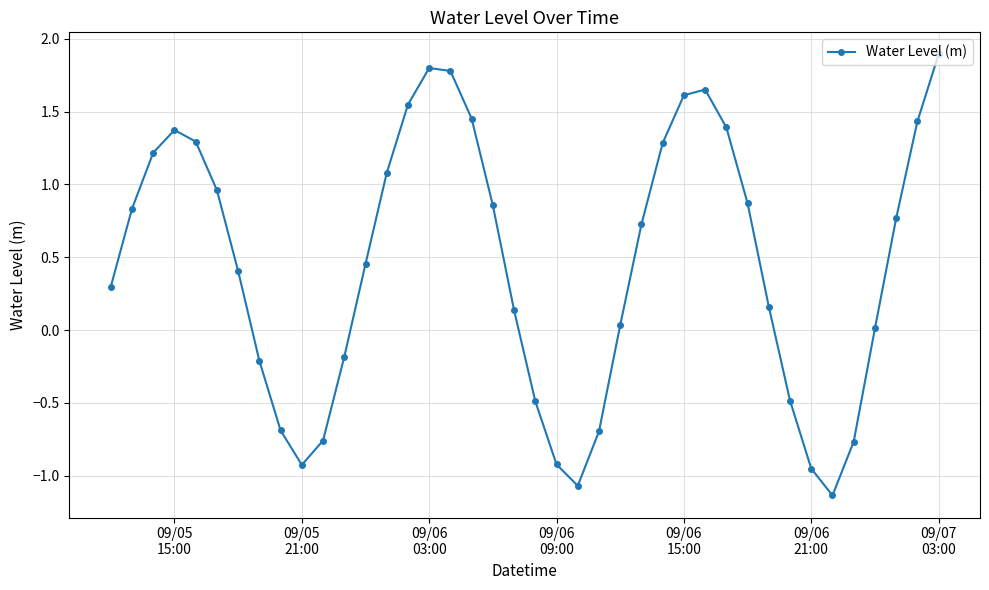

What is the maximum value shown in the chart?

1.9